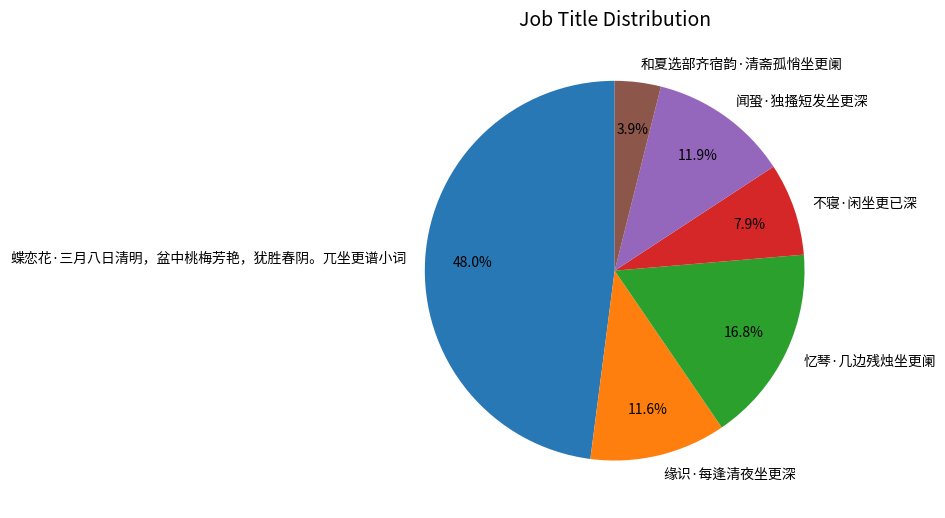

What percentage is the 缘识·每逢清夜坐更深 slice, to the nearest percent?

12%